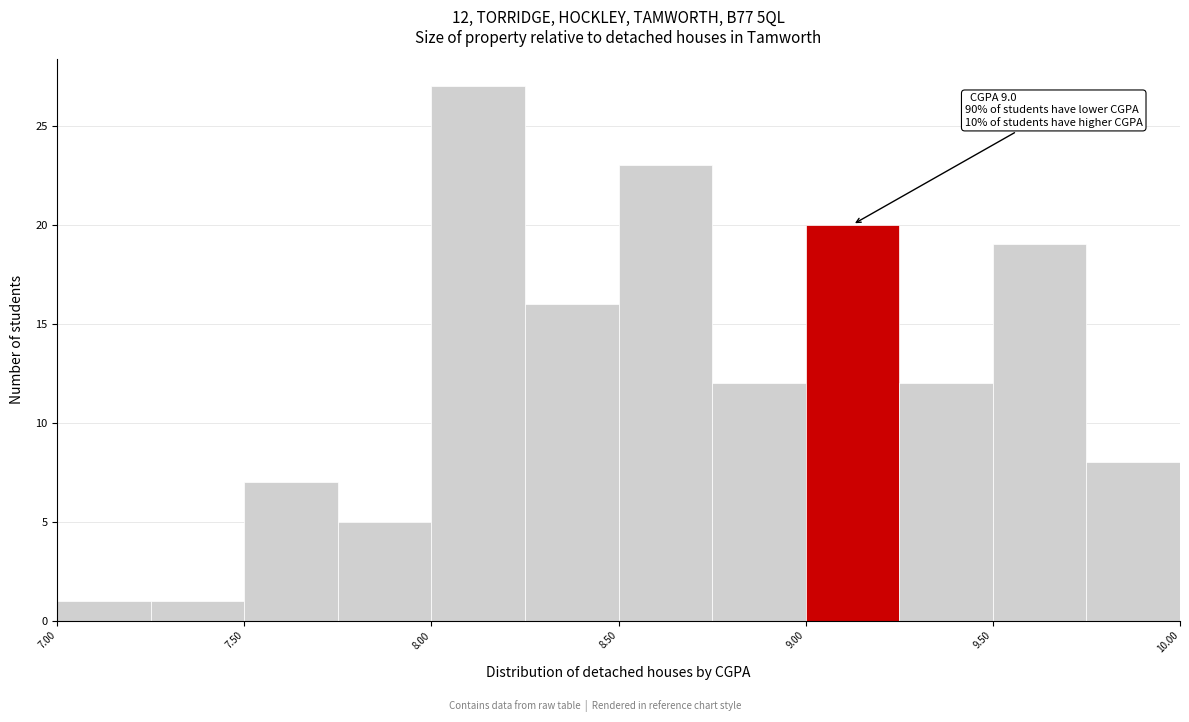

Over which range of the x-axis is the bar tallest?

8.00 to 8.25